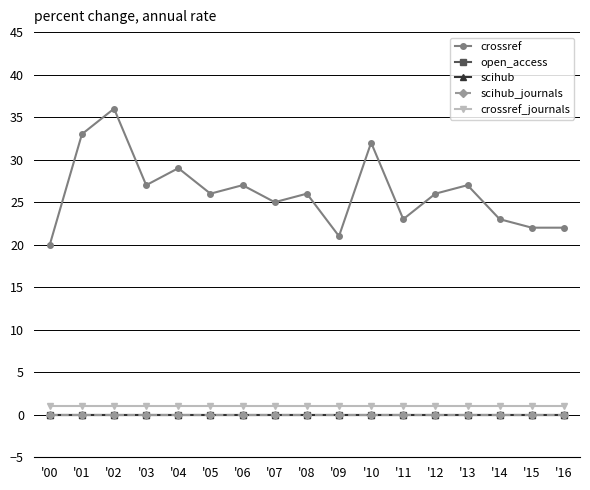

Is this an area chart (filled region under the line)?

No